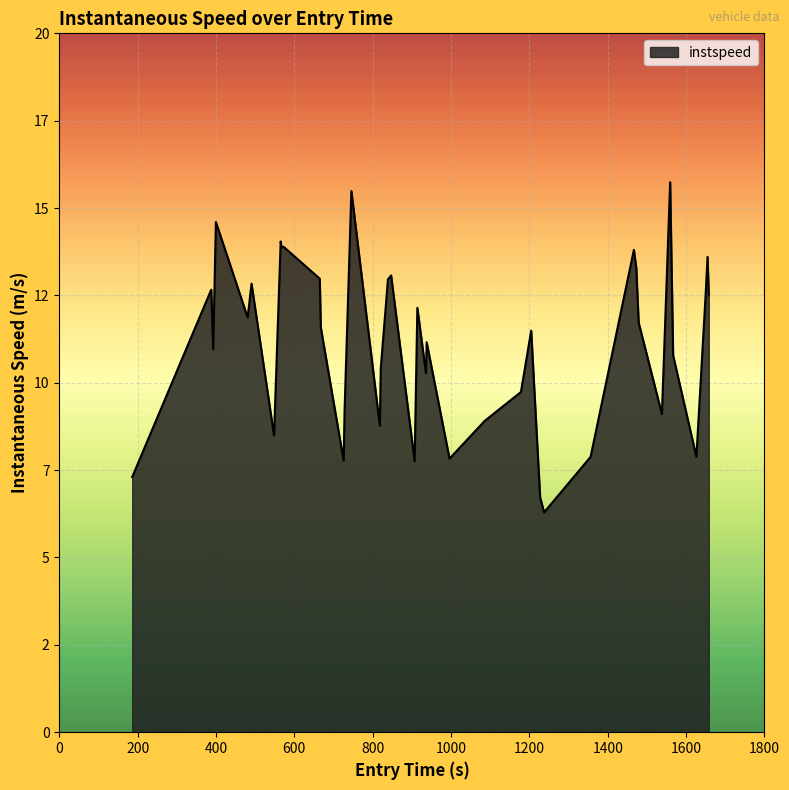

Does the chart have visible grid lines?

Yes